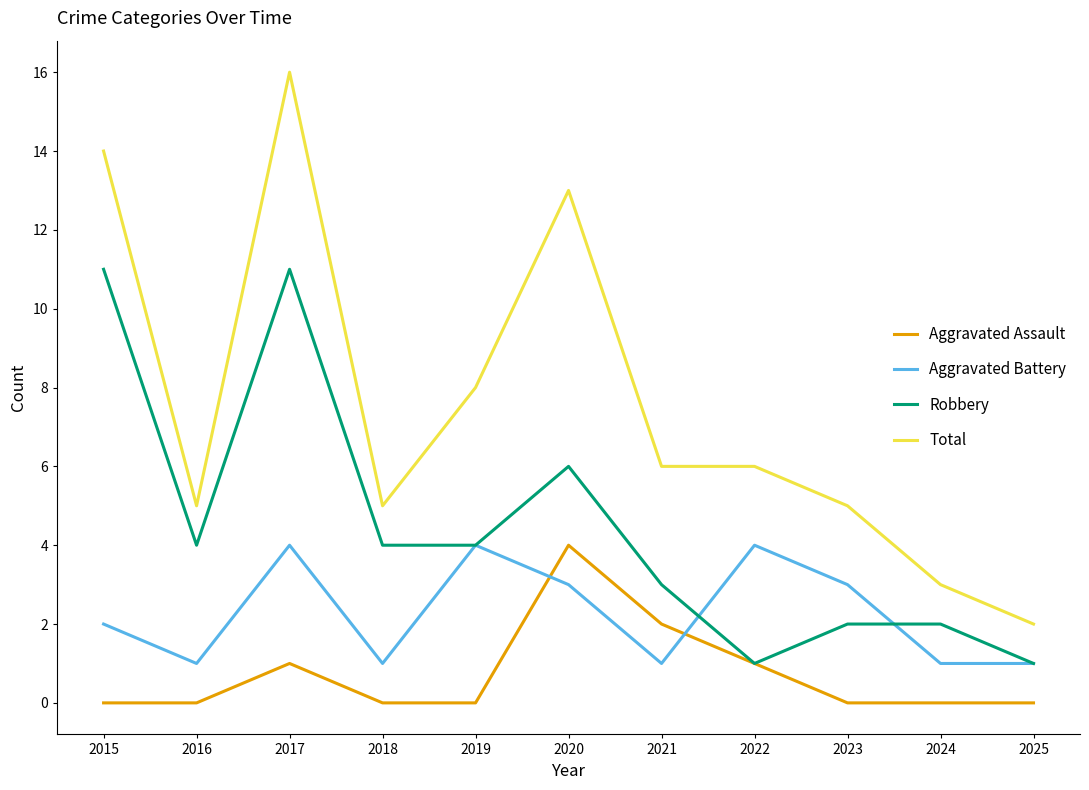

Reading left to right, transcribe all the data shown in this chart.

Aggravated Assault: 2015=0	2016=0	2017=1	2018=0	2019=0	2020=4	2021=2	2022=1	2023=0	2024=0	2025=0
Aggravated Battery: 2015=2	2016=1	2017=4	2018=1	2019=4	2020=3	2021=1	2022=4	2023=3	2024=1	2025=1
Robbery: 2015=11	2016=4	2017=11	2018=4	2019=4	2020=6	2021=3	2022=1	2023=2	2024=2	2025=1
Total: 2015=14	2016=5	2017=16	2018=5	2019=8	2020=13	2021=6	2022=6	2023=5	2024=3	2025=2